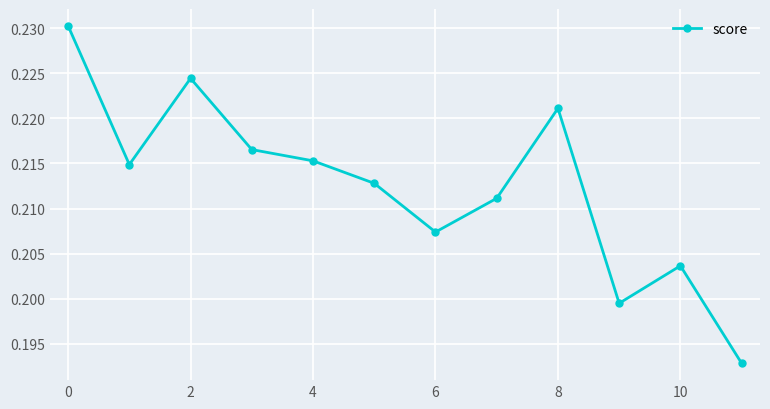

Count the values in the range 0 to 1.

12